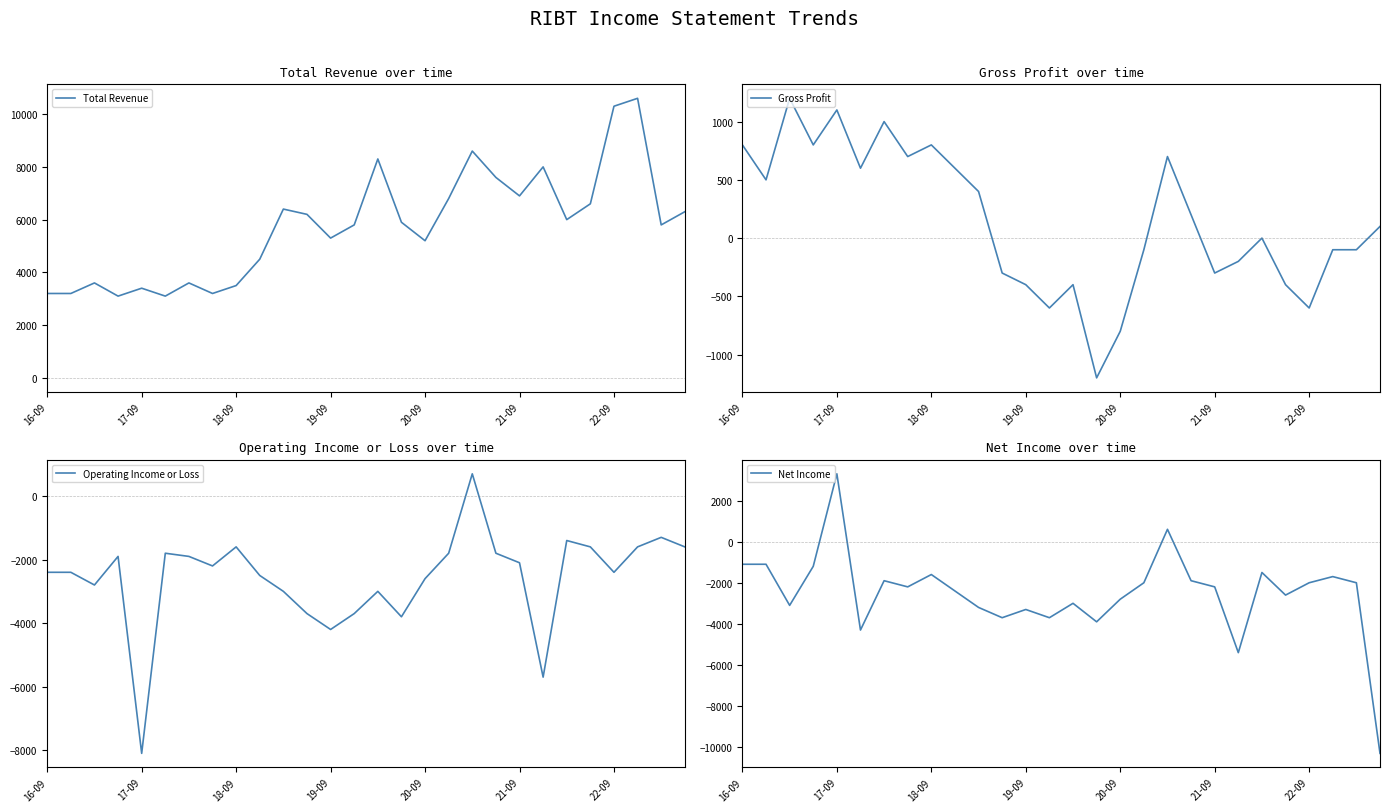

Where does the Gross Profit series first go above 100?

16-09